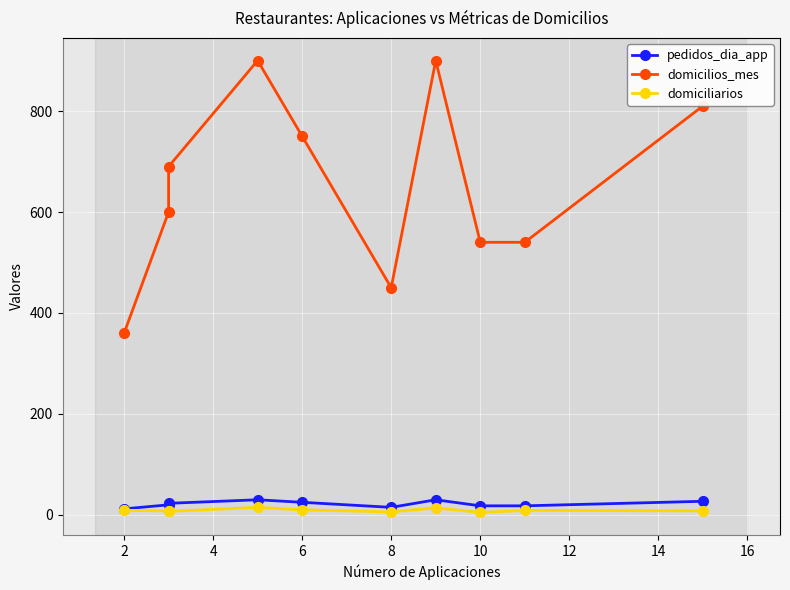

How many distinct data groups are displayed?

3